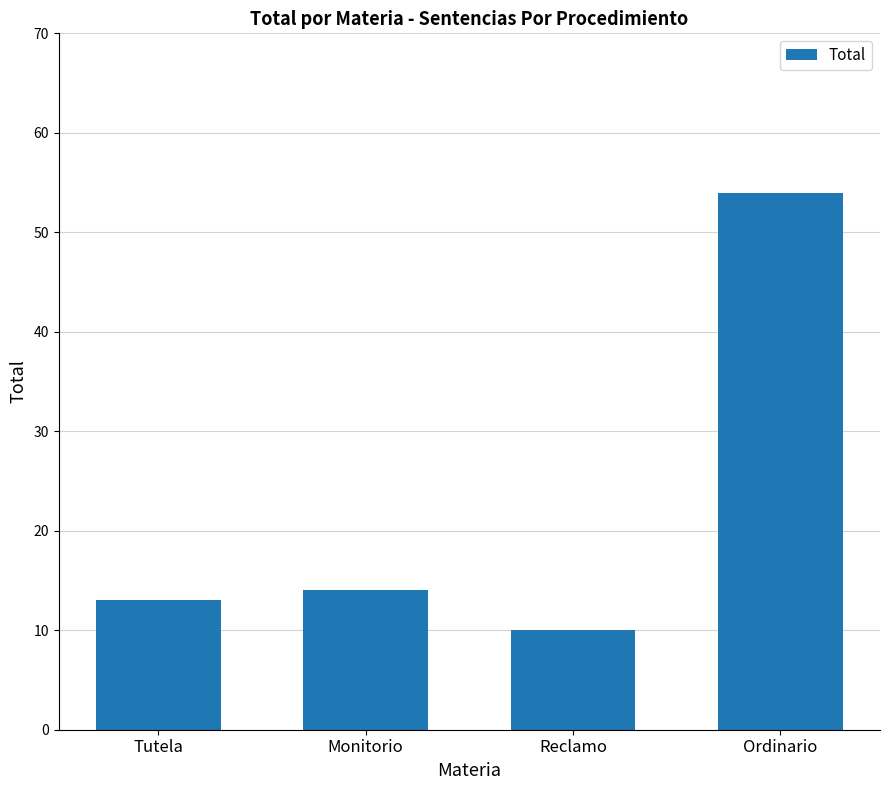

How many data points are less than 14?

2